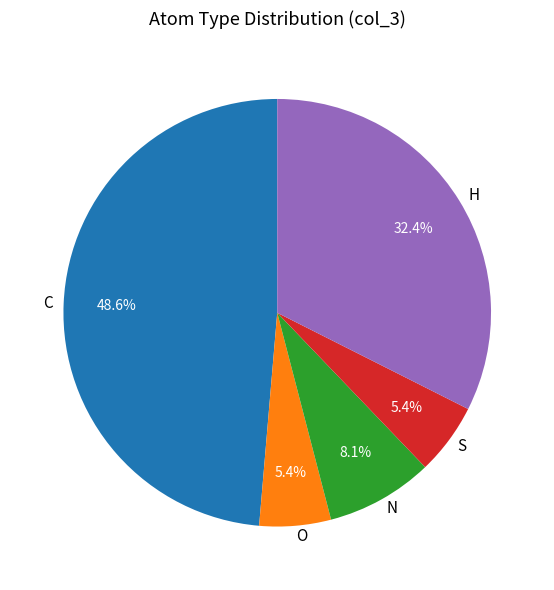

To the nearest percent, what portion does O represent?

5%